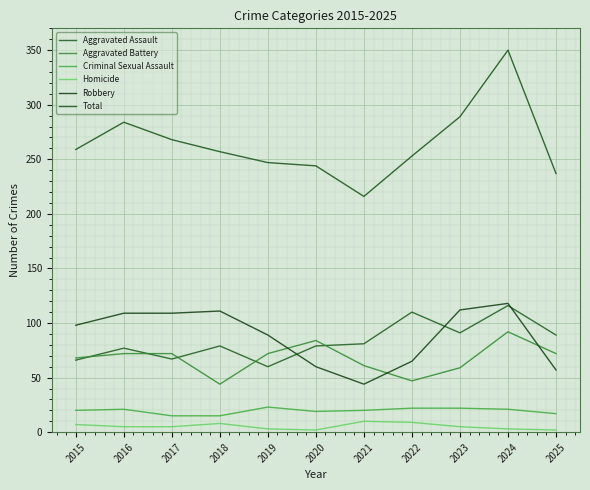

What is the value of the Aggravated Assault point at the 4th from the left?

79